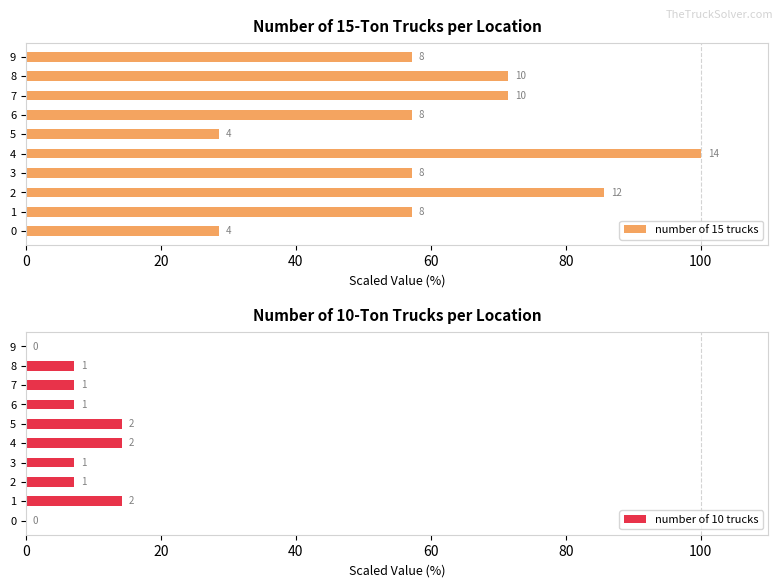

What is the maximum value shown in the chart?

100.0